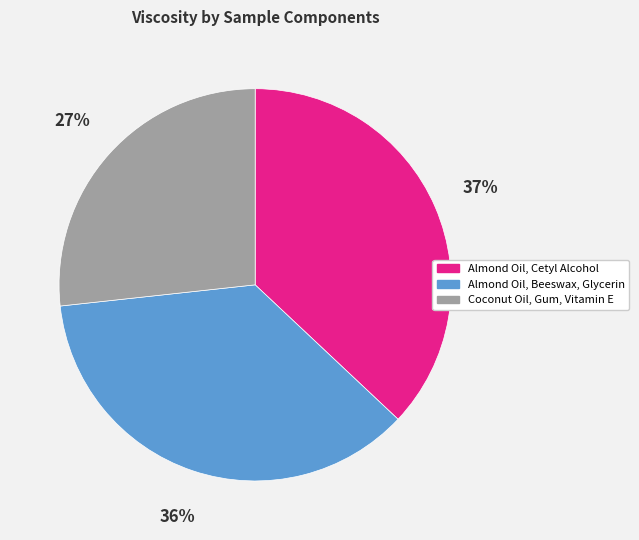

Which category has the biggest portion of the pie?

Almond Oil, Cetyl Alcohol